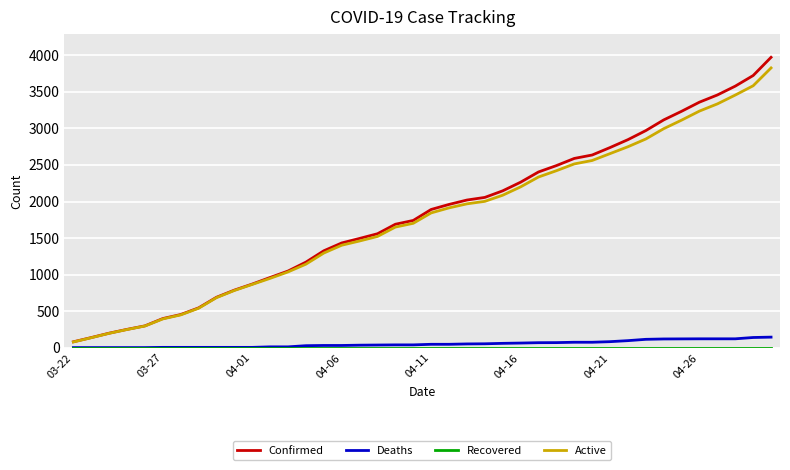

What is the greatest value displayed?

3972